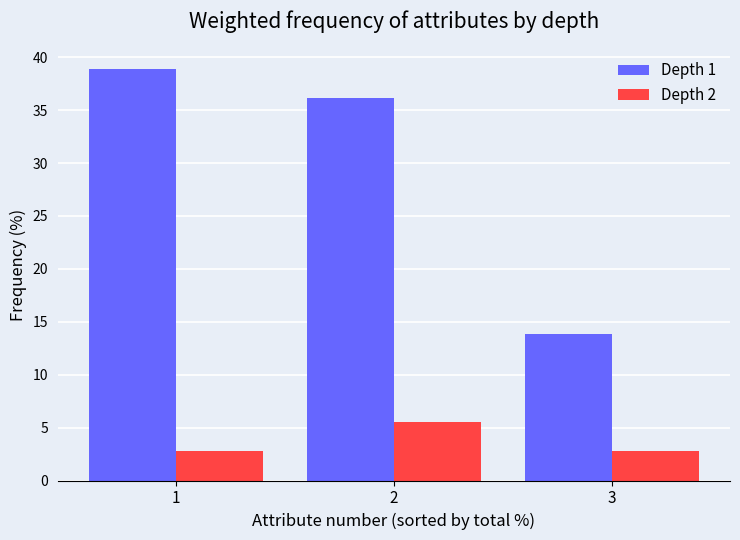

Rank the series by their average value, from highest to lowest.

Depth 1, Depth 2